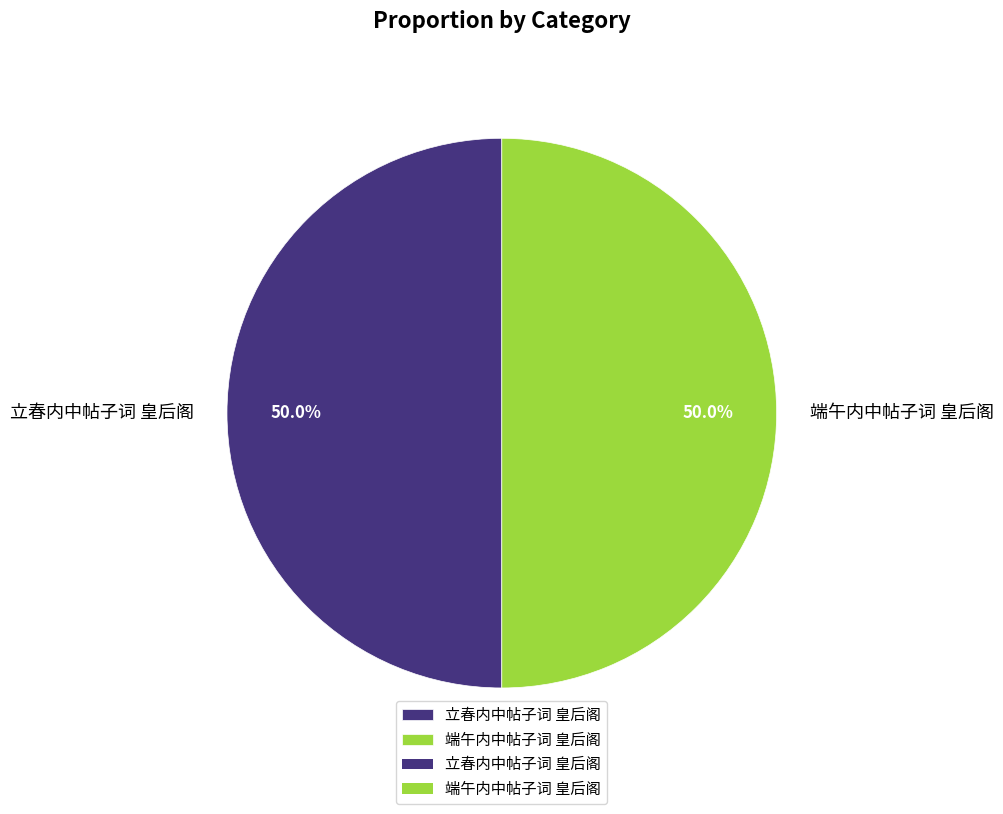

Count the number of slices in the pie.

2